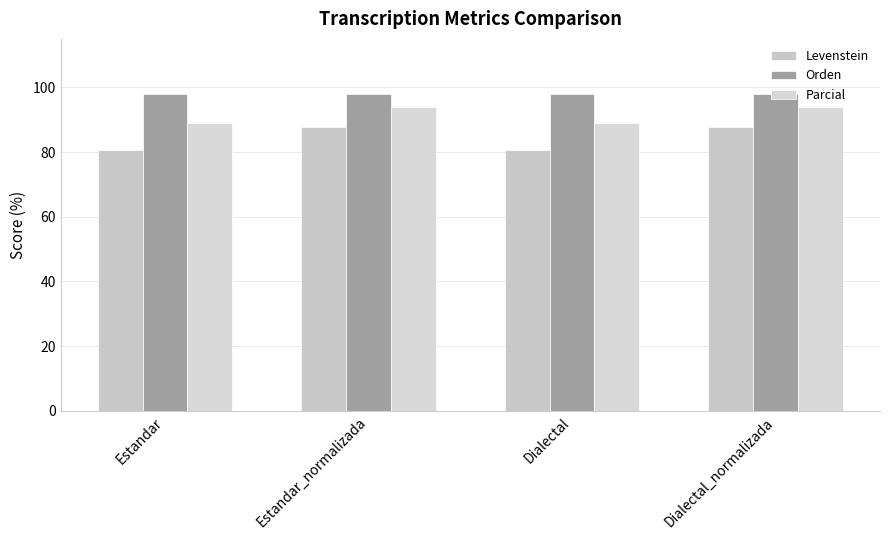

What are all the series names shown in the legend?

Levenstein, Orden, Parcial